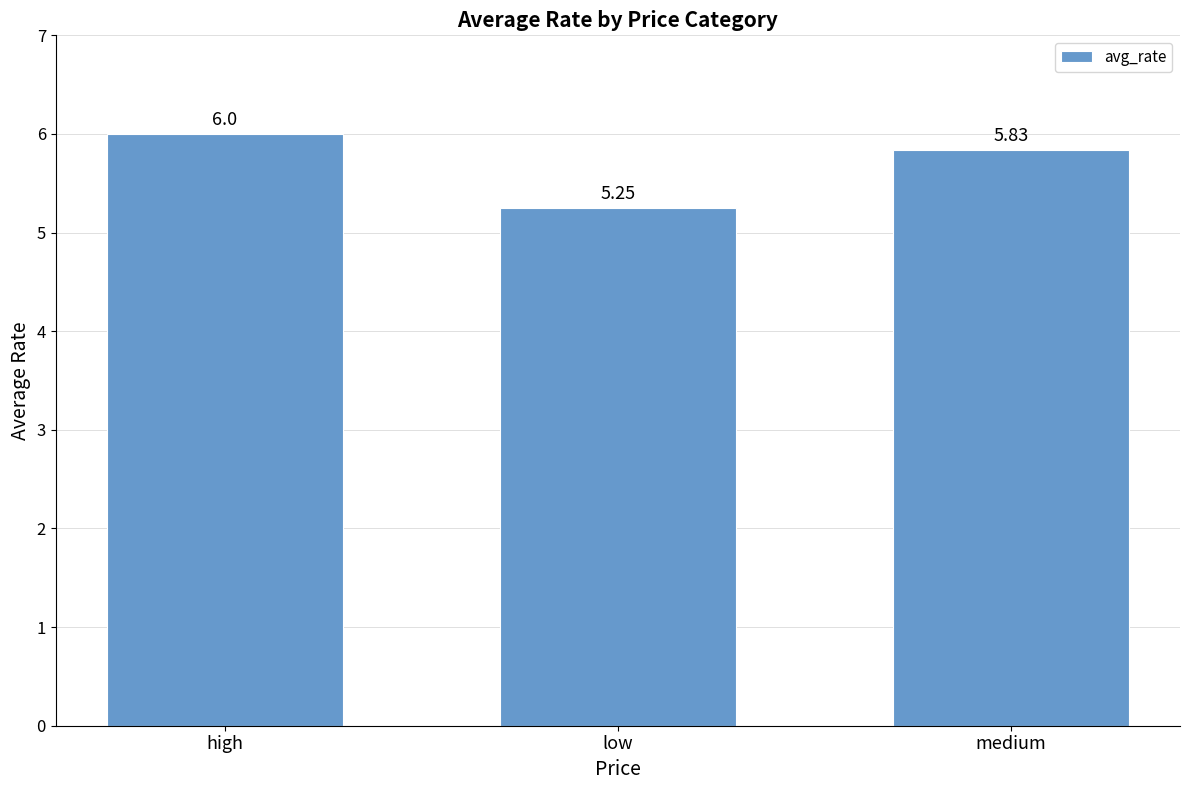

Between low and medium, which is larger?

medium